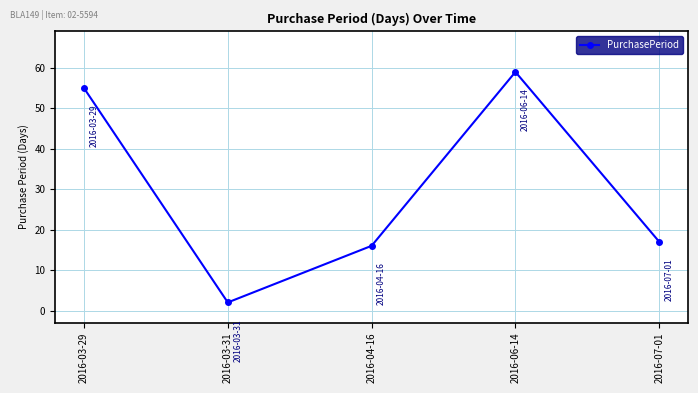

True or false: the data shows 30 at 2016-06-14.

False